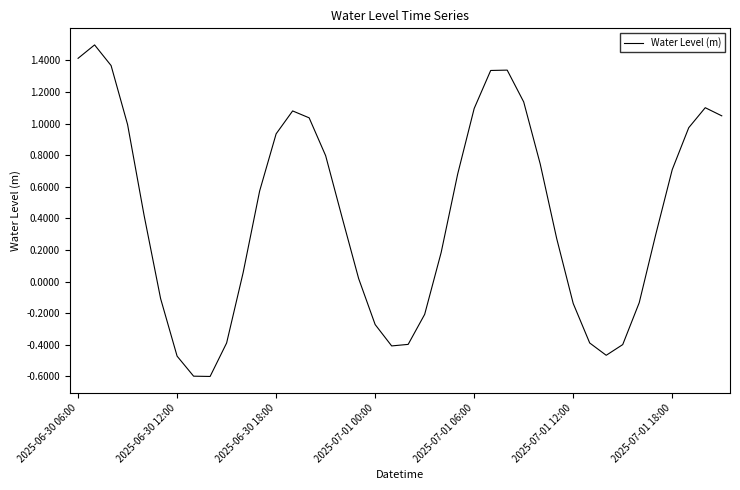

What is the difference between the maximum and minimum values?

2.1